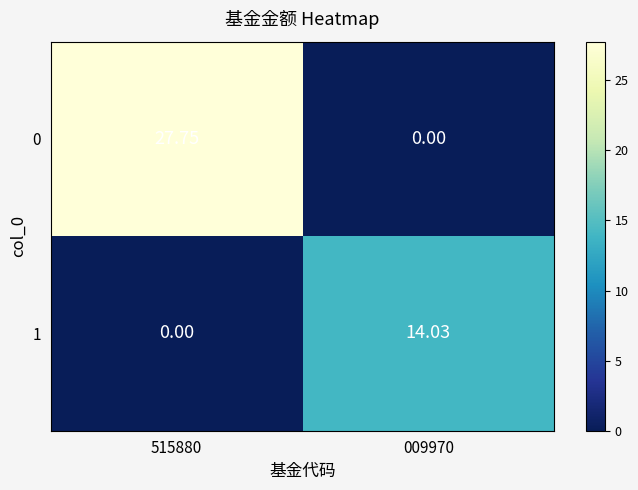

Is the value of 0 at 009970 greater than the value of 1 at 009970?

No